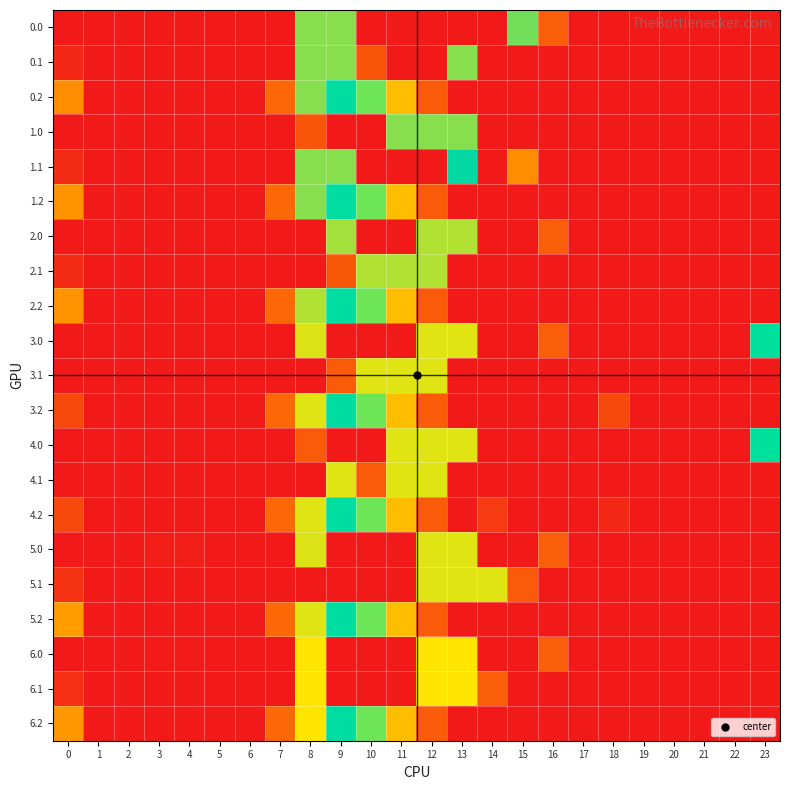

Reading left to right, what are all the values shown in this chart?

0.0: 0=0.0	1=0.0	2=0.0	3=0.0	4=0.0	5=0.0	6=0.0	7=0.0	8=353.0	9=353.0	10=0.0	11=0.0	12=0.0	13=0.0	14=0.0	15=344.7	16=67.6	17=0.0	18=0.0	19=0.0	20=0.0	21=0.0	22=0.0	23=4.2
0.1: 0=15.4	1=0.0	2=0.0	3=0.0	4=0.0	5=0.0	6=0.0	7=0.0	8=353.0	9=353.0	10=59.3	11=0.0	12=0.0	13=353.0	14=0.0	15=0.0	16=0.0	17=0.0	18=0.0	19=0.0	20=0.0	21=0.0	22=0.0	23=0.0
0.2: 0=112.9	1=0.0	2=0.0	3=0.0	4=0.0	5=0.0	6=0.0	7=77.9	8=353.0	9=270.5	10=202.5	11=149.1	12=65.2	13=0.0	14=0.0	15=0.0	16=0.0	17=0.0	18=0.0	19=0.0	20=0.0	21=0.0	22=0.0	23=0.0
1.0: 0=0.0	1=0.0	2=0.0	3=0.0	4=0.0	5=0.0	6=0.0	7=0.0	8=59.3	9=0.0	10=0.0	11=353.0	12=353.0	13=353.0	14=0.0	15=0.0	16=0.0	17=0.0	18=0.0	19=0.0	20=0.0	21=0.0	22=0.0	23=0.0
1.1: 0=18.4	1=0.0	2=0.0	3=0.0	4=0.0	5=0.0	6=0.0	7=0.0	8=353.0	9=353.0	10=0.0	11=0.0	12=0.0	13=301.2	14=0.0	15=111.1	16=0.0	17=0.0	18=0.0	19=0.0	20=0.0	21=0.0	22=0.0	23=0.0
1.2: 0=115.9	1=0.0	2=0.0	3=0.0	4=0.0	5=0.0	6=0.0	7=77.9	8=352.4	9=271.1	10=202.5	11=149.1	12=65.2	13=0.0	14=0.0	15=0.0	16=0.0	17=0.0	18=0.0	19=0.0	20=0.0	21=0.0	22=0.0	23=0.0
2.0: 0=0.0	1=0.0	2=0.0	3=0.0	4=0.0	5=0.0	6=0.0	7=0.0	8=0.0	9=363.4	10=0.0	11=0.0	12=369.0	13=369.0	14=0.0	15=0.0	16=67.6	17=0.0	18=0.0	19=0.0	20=0.0	21=0.0	22=0.0	23=0.0
2.1: 0=18.4	1=0.0	2=0.0	3=0.0	4=0.0	5=0.0	6=0.0	7=0.0	8=0.0	9=62.0	10=369.0	11=369.0	12=369.0	13=0.0	14=0.0	15=0.0	16=0.0	17=0.0	18=0.0	19=0.0	20=0.0	21=0.0	22=0.0	23=0.0
2.2: 0=115.9	1=0.0	2=0.0	3=0.0	4=0.0	5=0.0	6=0.0	7=77.9	8=369.0	9=271.1	10=202.5	11=149.1	12=65.2	13=0.0	14=0.0	15=0.0	16=0.0	17=0.0	18=0.0	19=0.0	20=0.0	21=0.0	22=0.0	23=0.0
3.0: 0=0.0	1=0.0	2=0.0	3=0.0	4=0.0	5=0.0	6=0.0	7=0.0	8=385.6	9=0.0	10=0.0	11=0.0	12=388.0	13=388.0	14=0.0	15=0.0	16=67.6	17=0.0	18=0.0	19=0.0	20=0.0	21=0.0	22=0.0	23=250.4
3.1: 0=0.0	1=0.0	2=0.0	3=0.0	4=0.0	5=0.0	6=0.0	7=0.0	8=0.0	9=65.2	10=388.0	11=388.0	12=388.0	13=0.0	14=0.0	15=0.0	16=0.0	17=0.0	18=0.0	19=0.0	20=0.0	21=0.0	22=0.0	23=0.0
3.2: 0=46.9	1=0.0	2=0.0	3=0.0	4=0.0	5=0.0	6=0.0	7=77.9	8=388.0	9=271.1	10=202.5	11=149.1	12=65.2	13=0.0	14=0.0	15=0.0	16=0.0	17=0.0	18=47.5	19=0.0	20=0.0	21=0.0	22=0.0	23=0.0
4.0: 0=0.0	1=0.0	2=0.0	3=0.0	4=0.0	5=0.0	6=0.0	7=0.0	8=65.2	9=0.0	10=0.0	11=388.0	12=388.0	13=388.0	14=0.0	15=0.0	16=0.0	17=0.0	18=0.0	19=0.0	20=0.0	21=0.0	22=0.0	23=250.4
4.1: 0=0.0	1=0.0	2=0.0	3=0.0	4=0.0	5=0.0	6=0.0	7=0.0	8=0.0	9=388.0	10=65.2	11=388.0	12=388.0	13=0.0	14=0.0	15=0.0	16=0.0	17=0.0	18=0.0	19=0.0	20=0.0	21=0.0	22=0.0	23=0.0
4.2: 0=46.9	1=0.0	2=0.0	3=0.0	4=0.0	5=0.0	6=0.0	7=77.9	8=388.0	9=271.1	10=202.5	11=149.1	12=65.2	13=0.0	14=32.1	15=0.0	16=0.0	17=0.0	18=15.4	19=0.0	20=0.0	21=0.0	22=0.0	23=0.0
5.0: 0=0.0	1=0.0	2=0.0	3=5.6	4=5.1	5=0.0	6=0.0	7=0.0	8=385.6	9=0.0	10=0.0	11=0.0	12=388.0	13=388.0	14=0.0	15=0.0	16=67.6	17=0.0	18=0.0	19=0.0	20=0.0	21=0.0	22=0.0	23=0.0
5.1: 0=25.4	1=0.0	2=0.0	3=0.0	4=0.0	5=0.0	6=0.0	7=0.0	8=0.0	9=0.0	10=0.0	11=0.0	12=388.0	13=388.0	14=388.0	15=65.2	16=0.0	17=0.0	18=0.0	19=0.0	20=0.0	21=0.0	22=0.0	23=0.0
5.2: 0=122.9	1=0.0	2=0.0	3=0.0	4=0.0	5=0.0	6=0.0	7=77.9	8=388.0	9=271.1	10=202.5	11=149.1	12=65.2	13=0.0	14=0.0	15=0.0	16=0.0	17=0.0	18=0.0	19=0.0	20=0.0	21=0.0	22=0.0	23=0.0
6.0: 0=0.0	1=0.0	2=0.0	3=2.6	4=2.1	5=0.0	6=0.0	7=0.0	8=399.6	9=0.0	10=0.0	11=0.0	12=400.0	13=400.0	14=0.0	15=0.0	16=67.6	17=0.0	18=0.0	19=0.0	20=0.0	21=0.0	22=0.0	23=0.0
6.1: 0=22.4	1=0.0	2=0.0	3=0.0	4=0.0	5=0.0	6=0.0	7=0.0	8=400.0	9=0.0	10=0.0	11=0.0	12=400.0	13=400.0	14=67.2	15=0.0	16=0.0	17=0.0	18=0.0	19=0.0	20=0.0	21=0.0	22=0.0	23=0.0
6.2: 0=119.9	1=0.0	2=0.0	3=0.0	4=0.0	5=0.0	6=0.0	7=77.9	8=400.0	9=271.1	10=202.5	11=149.1	12=65.2	13=0.0	14=0.0	15=0.0	16=0.0	17=0.0	18=0.0	19=0.0	20=0.0	21=0.0	22=0.0	23=0.0